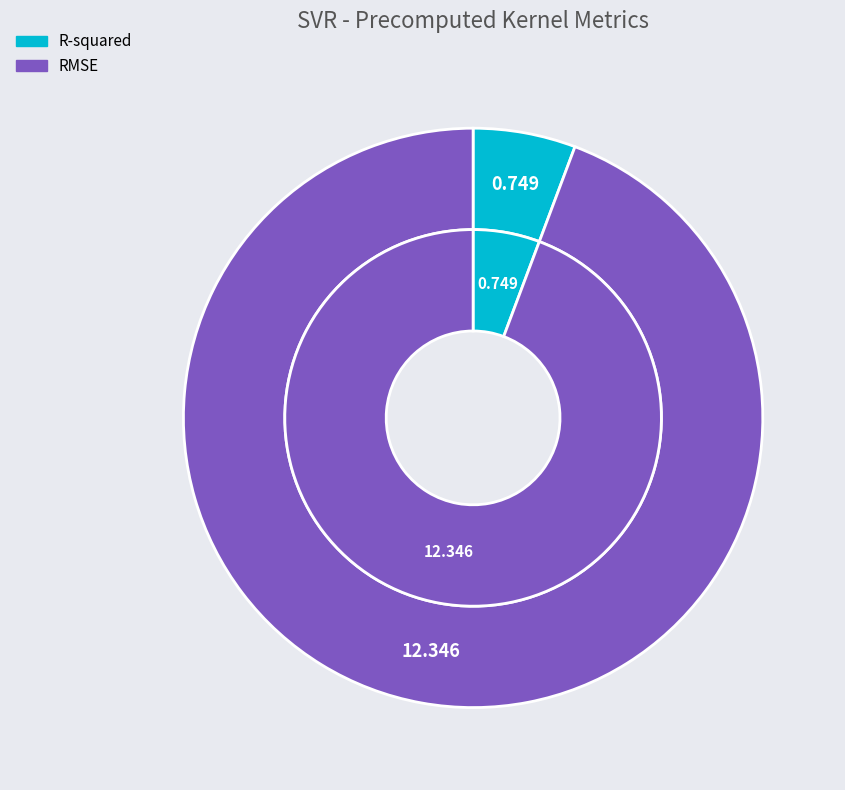

Which has a higher value, RMSE or R-squared?

RMSE